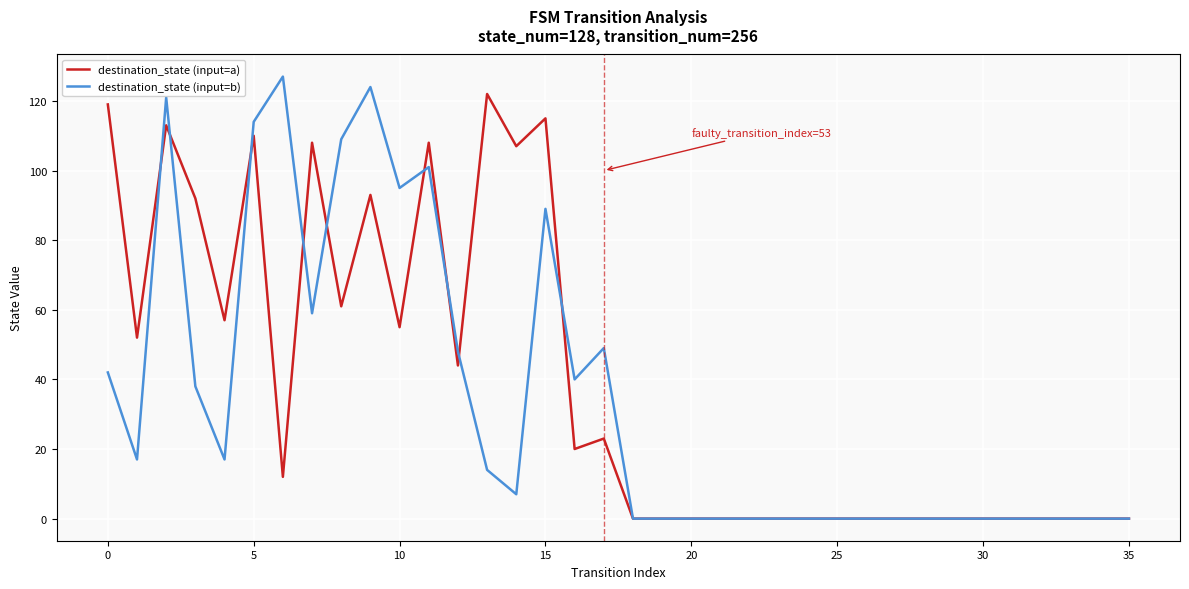

Which series has the widest spread of values?

destination_state (input=b)